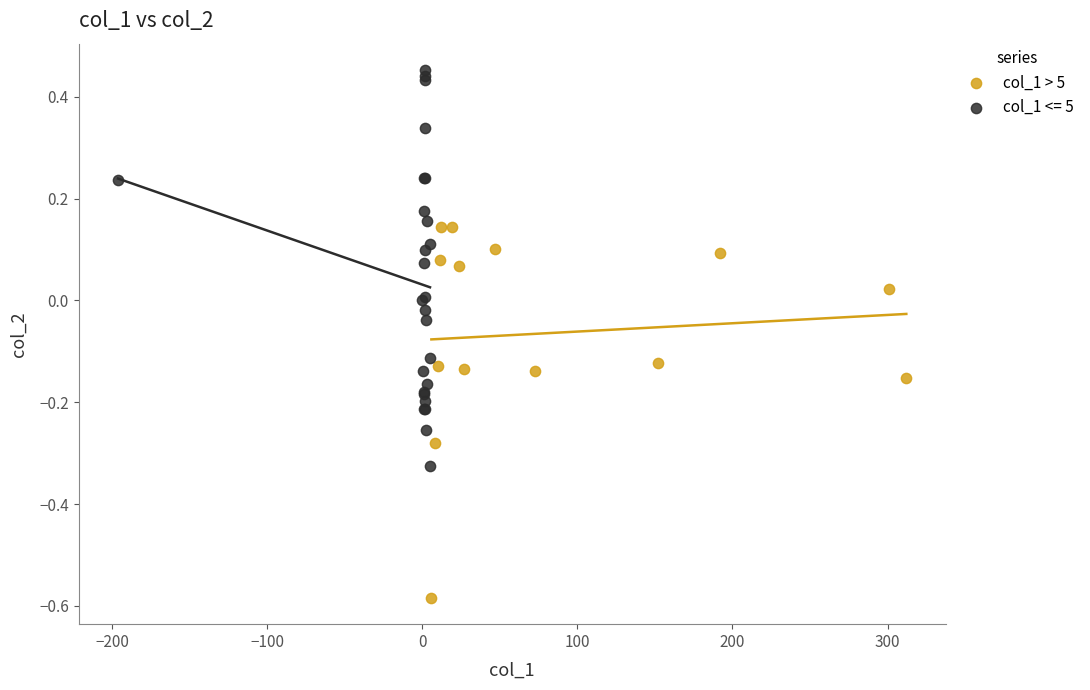

Which series contains the highest Y value?

col_1 <= 5